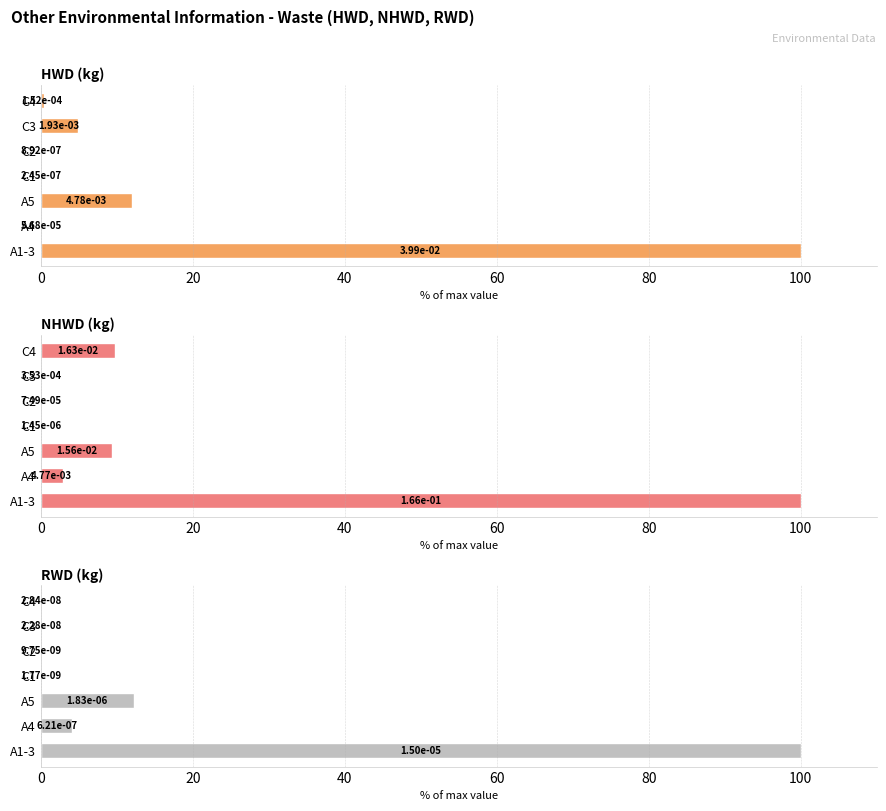

Reading right to left, transcribe all the data shown in this chart.

HWD (kg): 0.4	4.8	0.0	0.0	12.0	0.1	100.0
NHWD (kg): 9.8	0.2	0.0	0.0	9.4	2.9	100.0
RWD (kg): 0.2	0.2	0.1	0.0	12.2	4.1	100.0